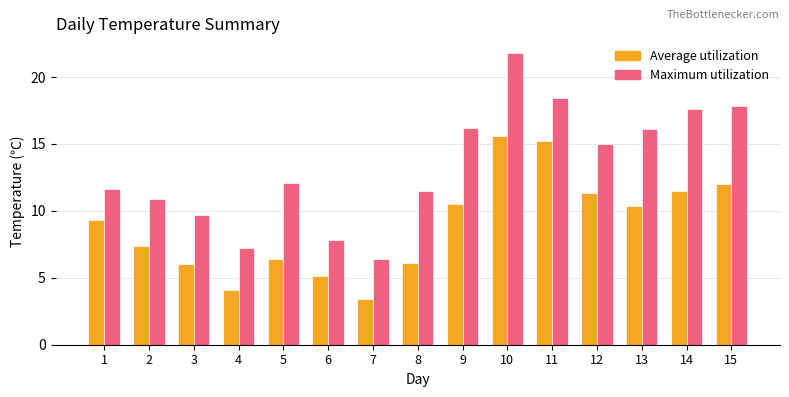

What value does the Average utilization series have at 9?

10.5